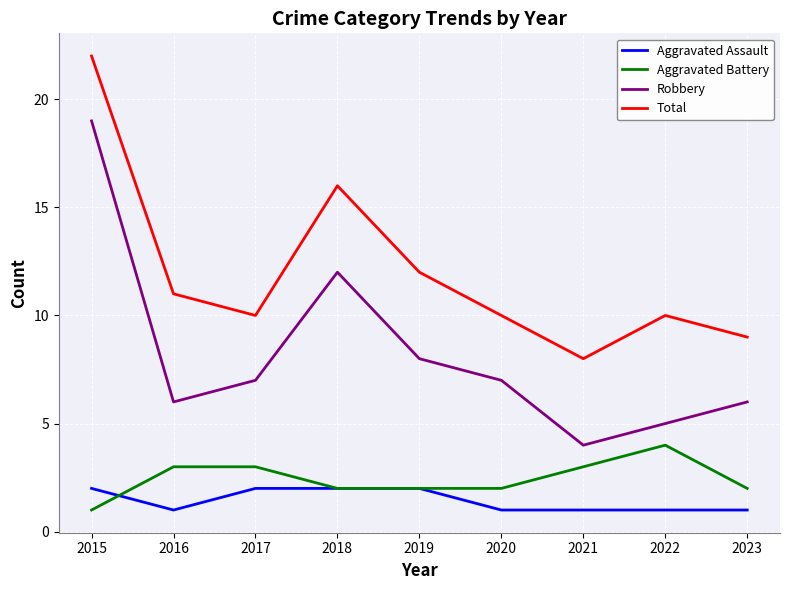

True or false: Aggravated Battery and Robbery intersect in this chart.

False